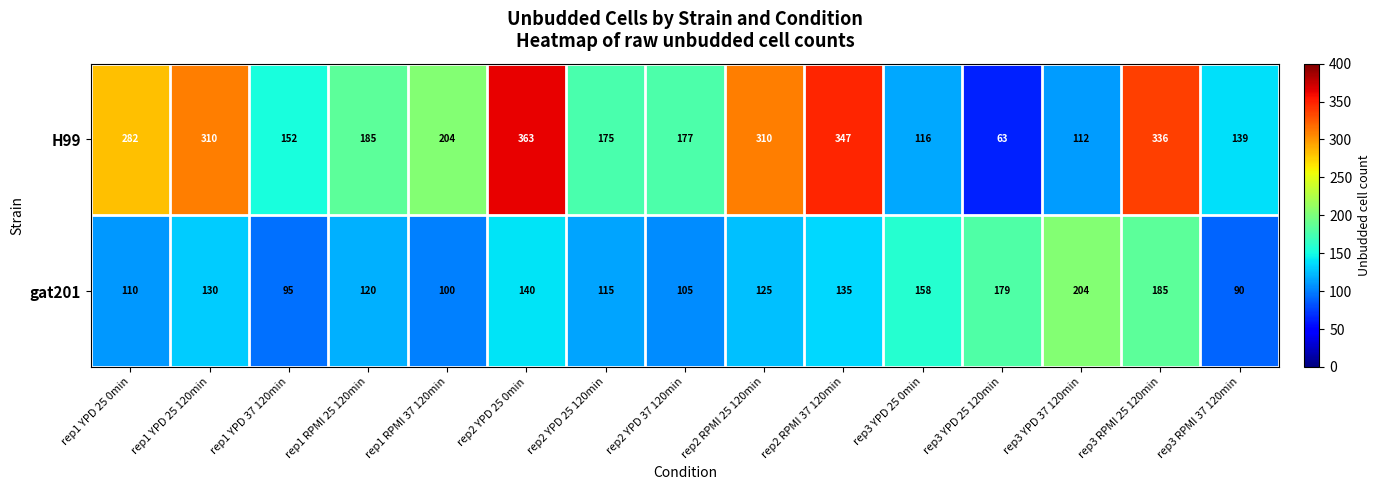

Reading right to left, what are all the values shown in this chart?

H99: rep3 RPMI 37 120min=139	rep3 RPMI 25 120min=336	rep3 YPD 37 120min=112	rep3 YPD 25 120min=63	rep3 YPD 25 0min=116	rep2 RPMI 37 120min=347	rep2 RPMI 25 120min=310	rep2 YPD 37 120min=177	rep2 YPD 25 120min=175	rep2 YPD 25 0min=363	rep1 RPMI 37 120min=204	rep1 RPMI 25 120min=185	rep1 YPD 37 120min=152	rep1 YPD 25 120min=310	rep1 YPD 25 0min=282
gat201: rep3 RPMI 37 120min=90	rep3 RPMI 25 120min=185	rep3 YPD 37 120min=204	rep3 YPD 25 120min=179	rep3 YPD 25 0min=158	rep2 RPMI 37 120min=135	rep2 RPMI 25 120min=125	rep2 YPD 37 120min=105	rep2 YPD 25 120min=115	rep2 YPD 25 0min=140	rep1 RPMI 37 120min=100	rep1 RPMI 25 120min=120	rep1 YPD 37 120min=95	rep1 YPD 25 120min=130	rep1 YPD 25 0min=110